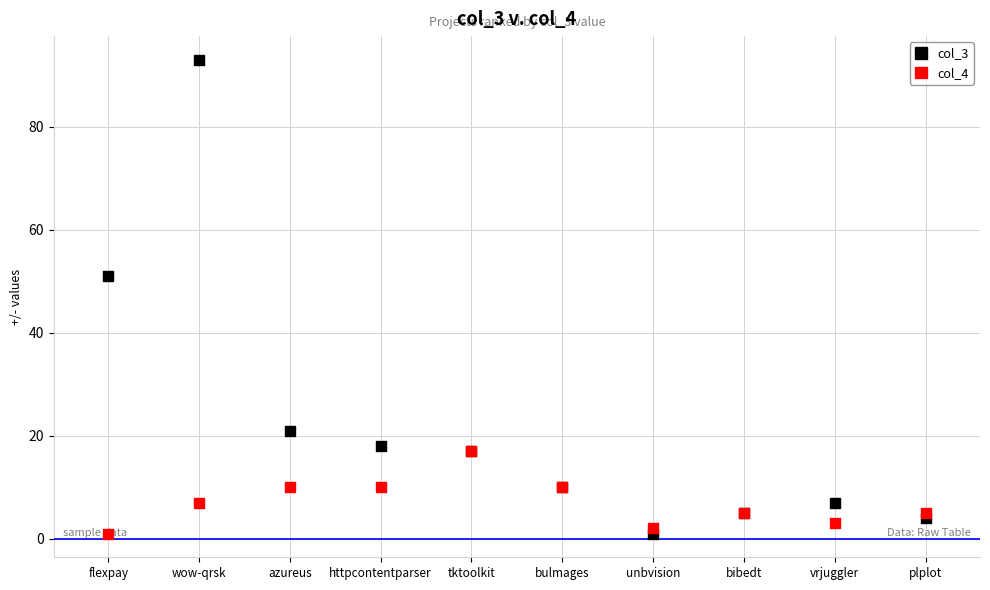

Which series reaches the minimum Y coordinate?

col_3